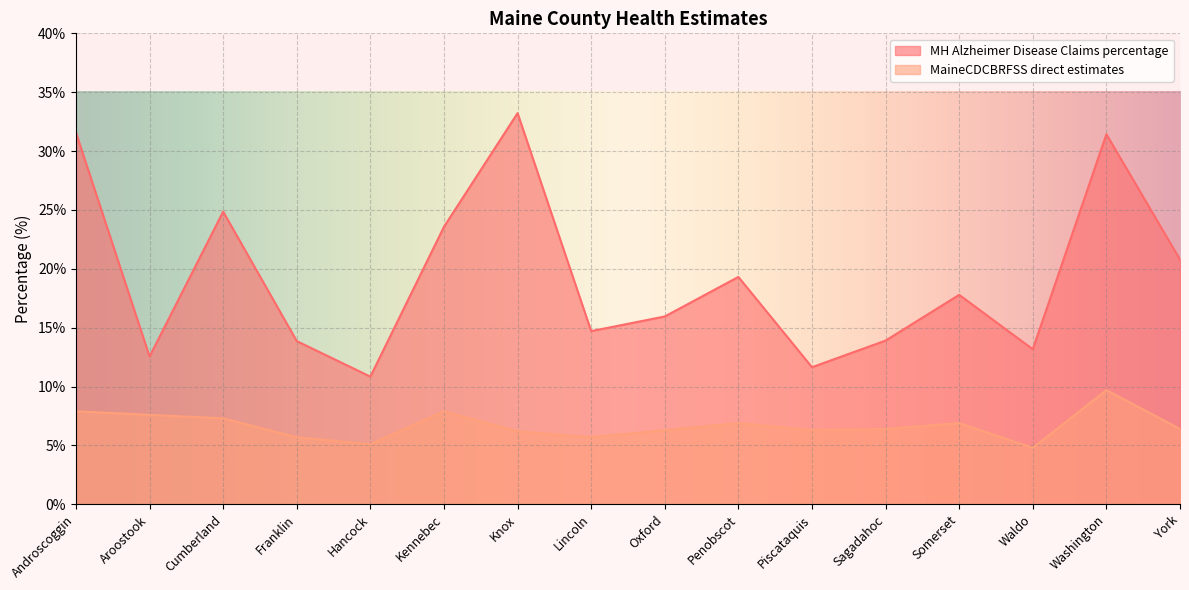

What is the difference between the MaineCDCBRFSS direct estimates values at Oxford and Lincoln?

0.6